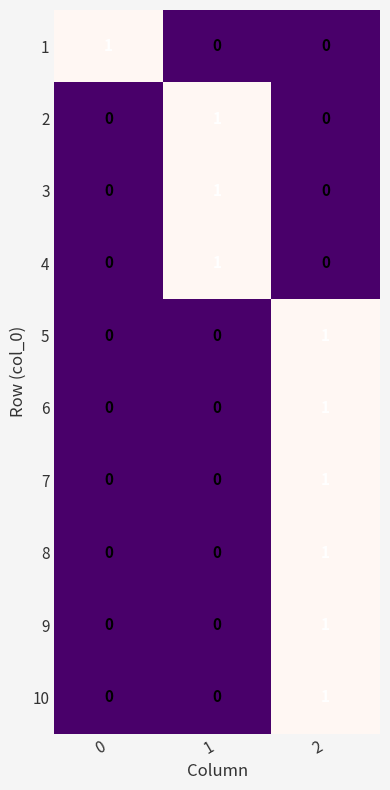

Is the value of 10 at 2 greater than the value of 5 at 0?

Yes